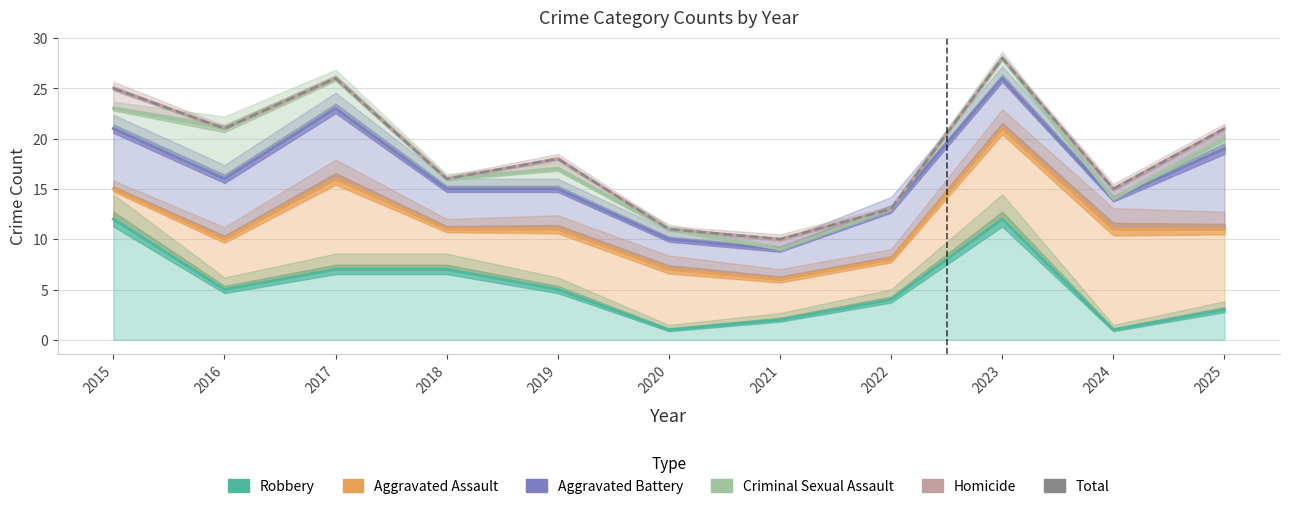

True or false: Aggravated Battery has a value of 6 at 2021.

False